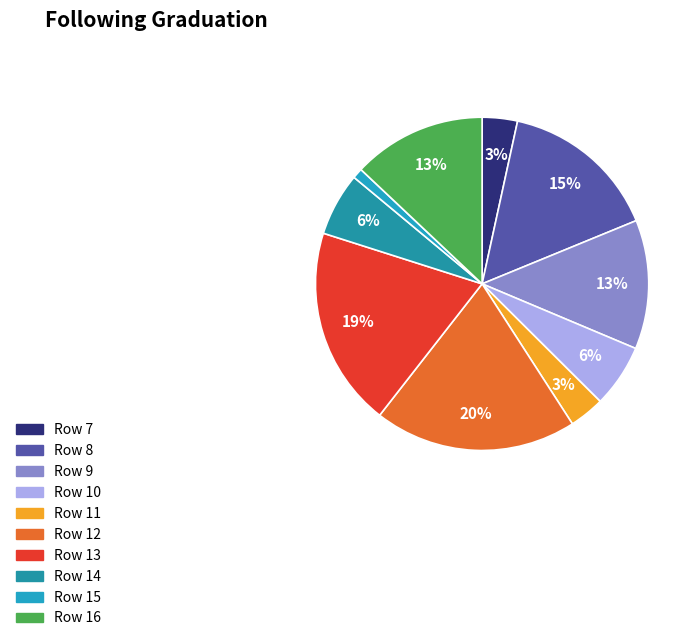

Which has a higher value, Row 15 or Row 8?

Row 8